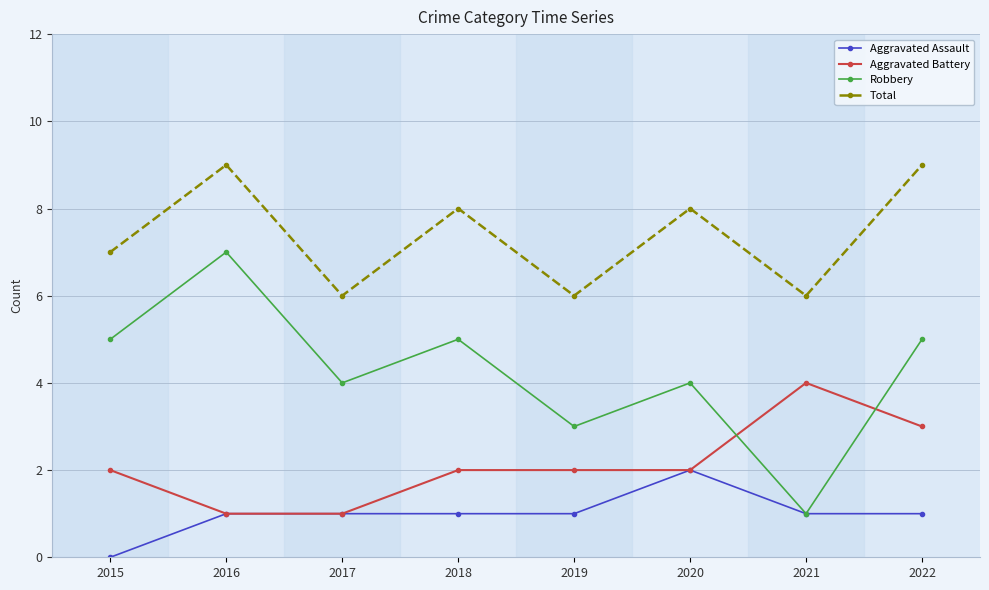

In Total, how many points are higher than both neighbors (excluding endpoints)?

3